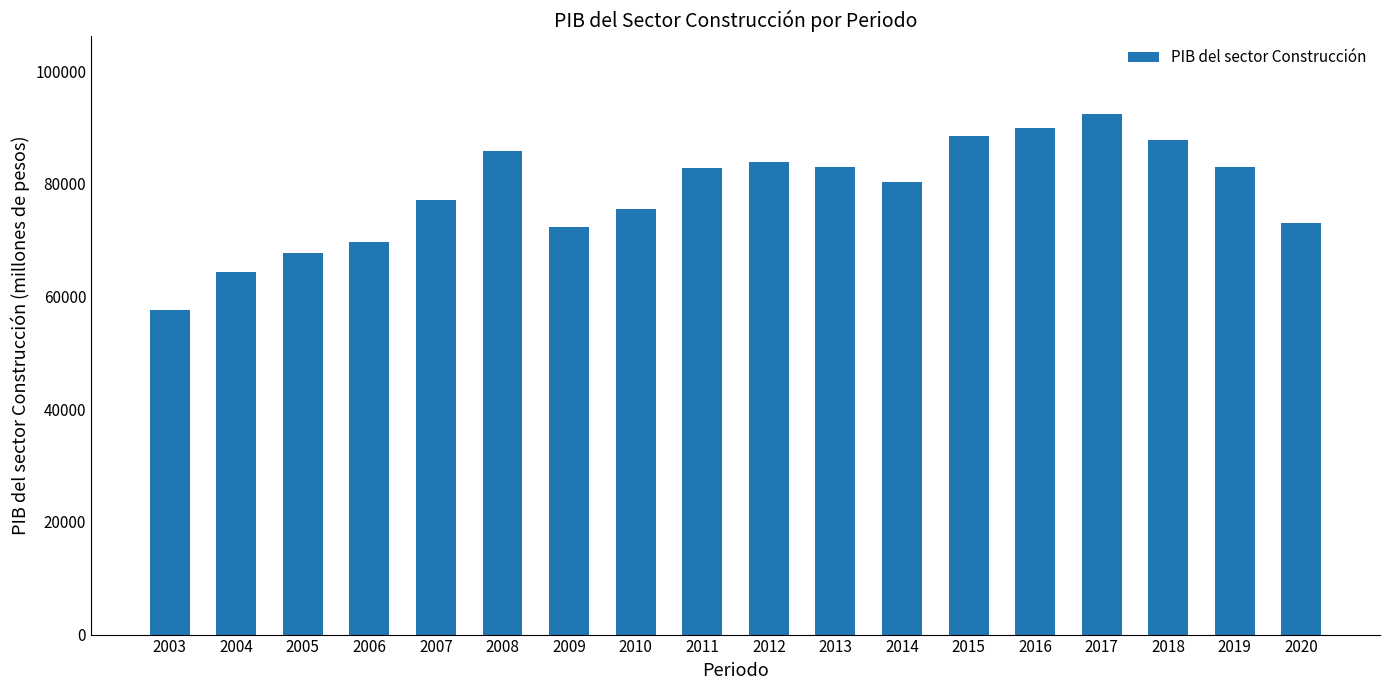

Where is the data nearest to the value 75062?

2010